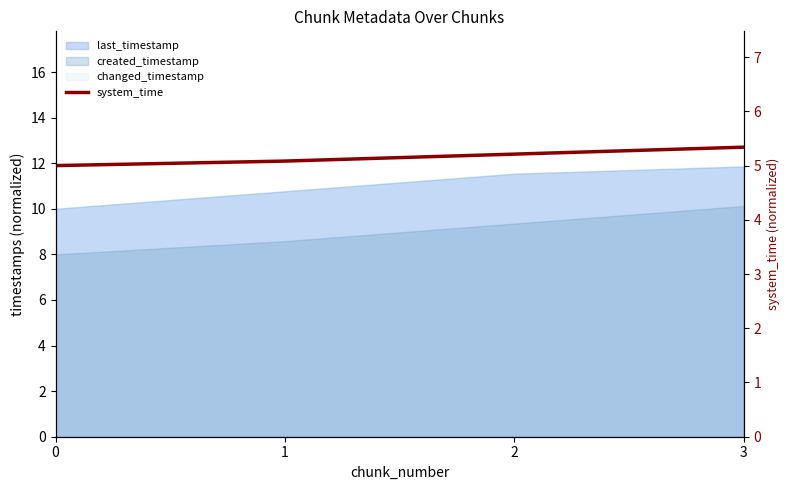

True or false: the data shows 5.1 at 1.

True